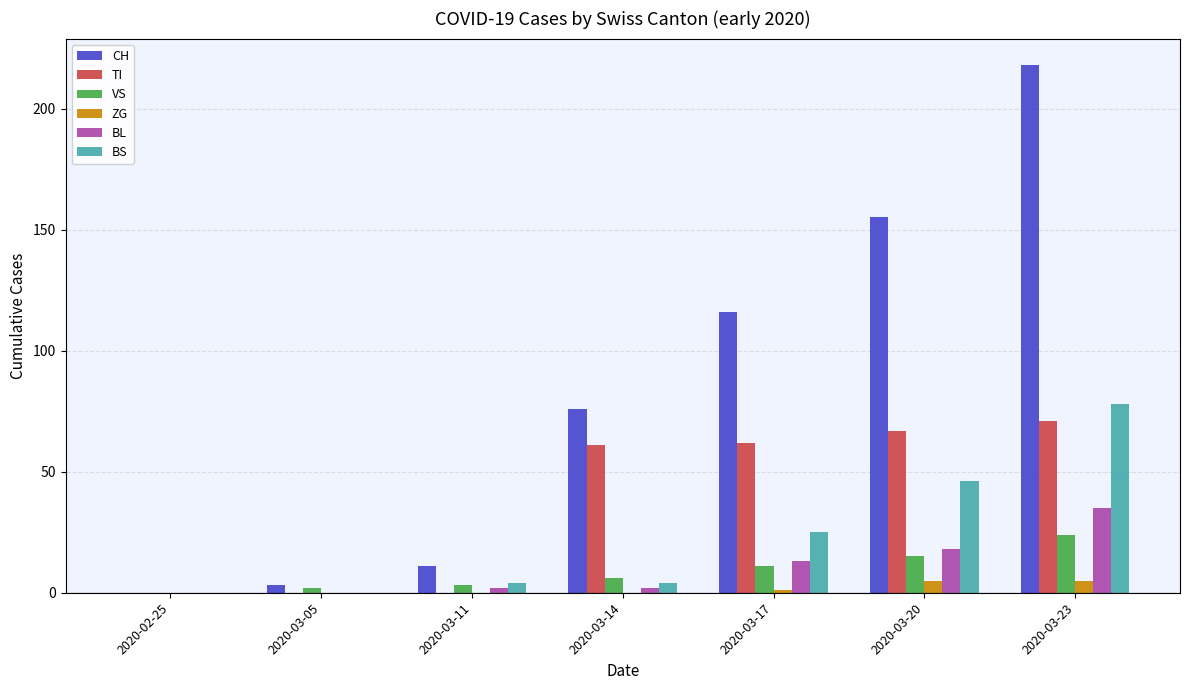

Which series has the widest spread of values?

CH